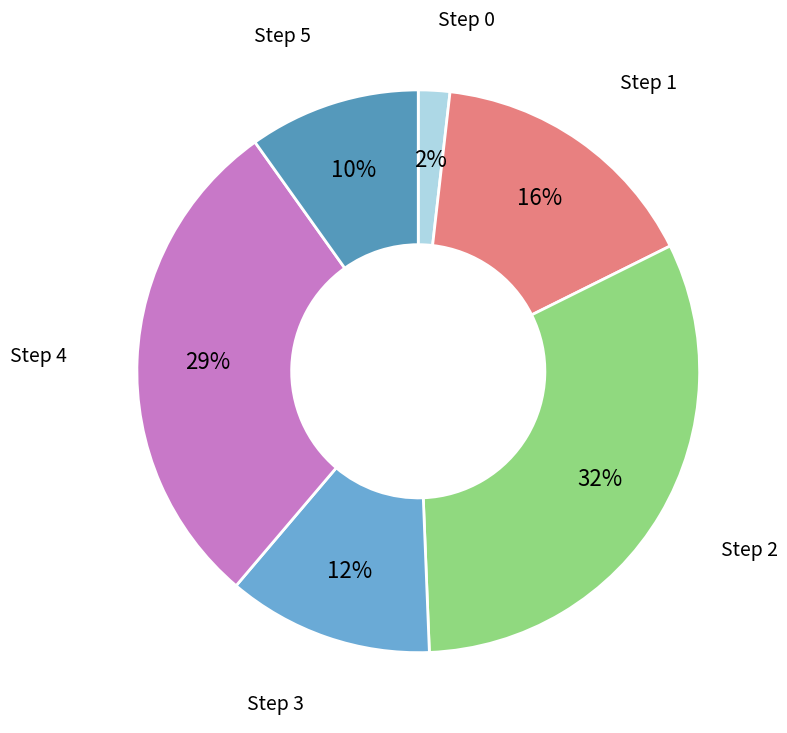

What percentage is the Step 4 slice, to the nearest percent?

29%